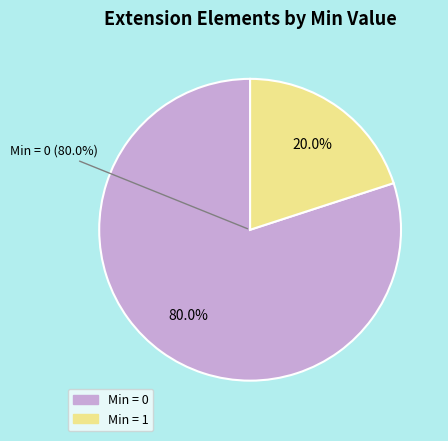

True or false: Extension.id accounts for 1% of the total.

False